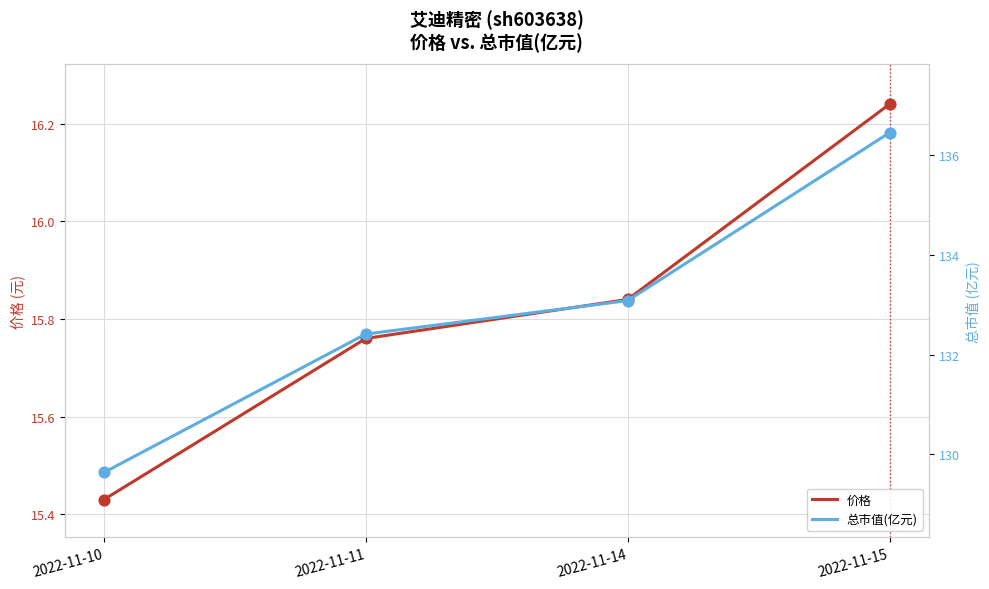

At how many categories does at least one series exceed 78?

4